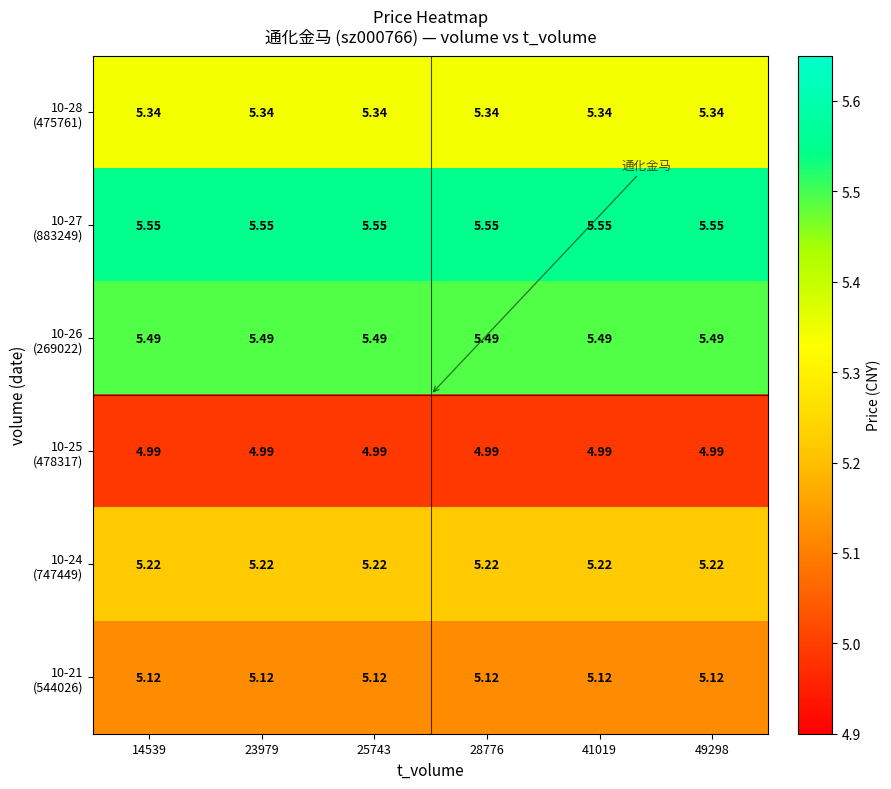

Between 14539 and 25743, which series saw the biggest shift?

10-28 (475761)